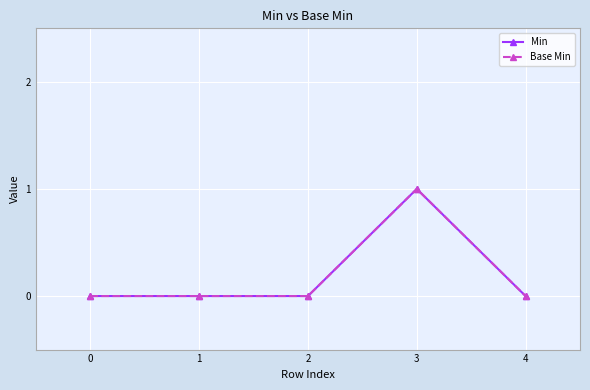

Is this an area chart (filled region under the line)?

No